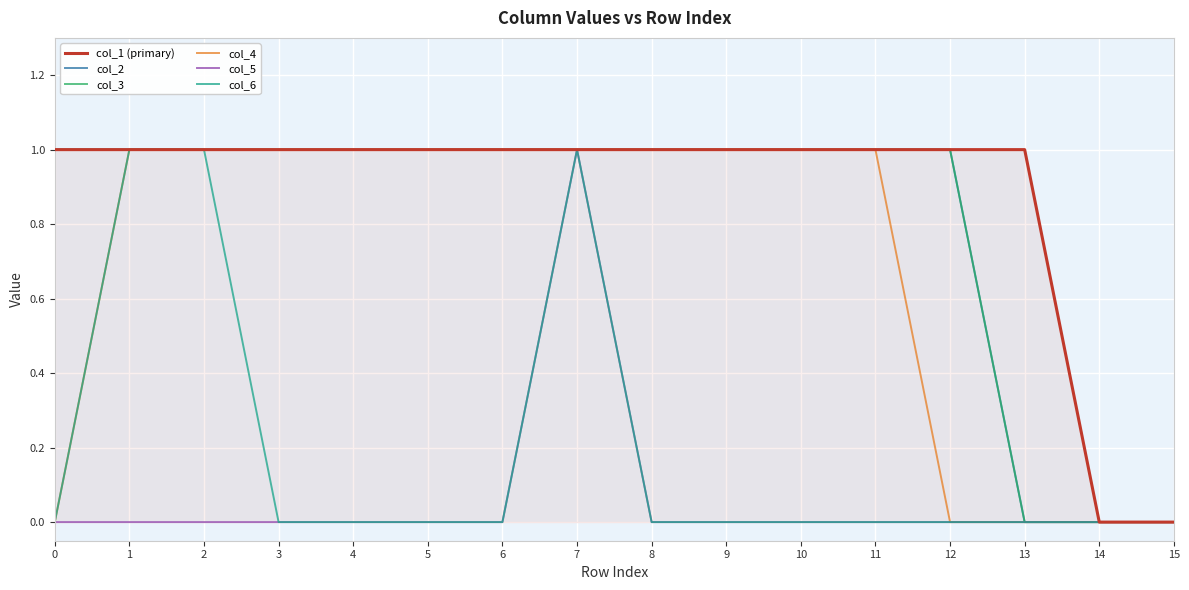

True or false: col_6 has more than 2 points higher than both neighbors.

False